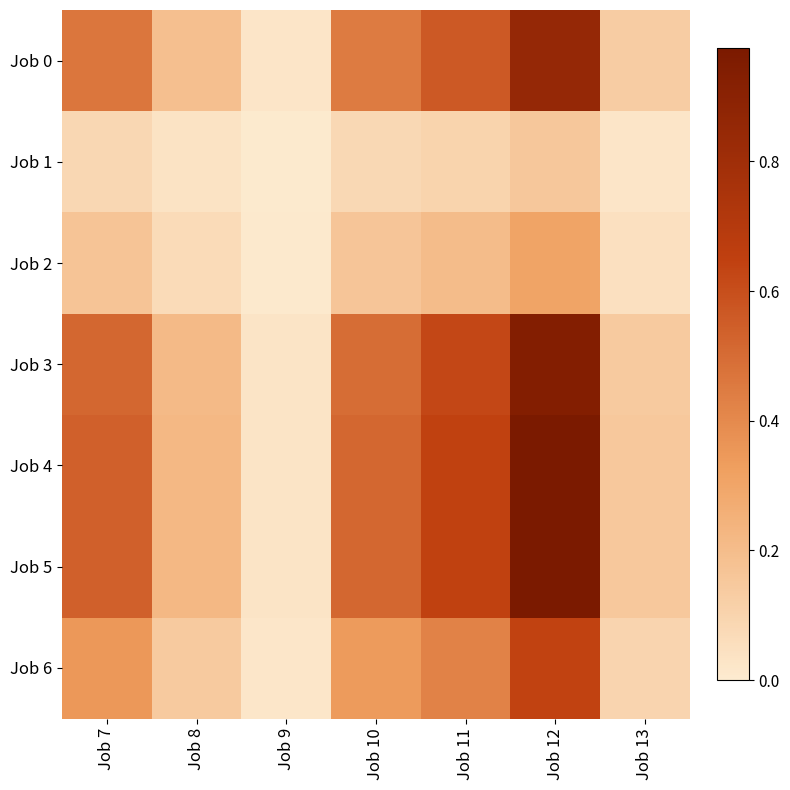

Reading left to right, list all the values displayed in this chart.

Job 0: Job 7=0.5	Job 8=0.2	Job 9=0.0	Job 10=0.4	Job 11=0.6	Job 12=0.8	Job 13=0.1
Job 1: Job 7=0.1	Job 8=0.0	Job 9=0.0	Job 10=0.1	Job 11=0.1	Job 12=0.2	Job 13=0.0
Job 2: Job 7=0.2	Job 8=0.1	Job 9=0.0	Job 10=0.2	Job 11=0.2	Job 12=0.3	Job 13=0.0
Job 3: Job 7=0.5	Job 8=0.2	Job 9=0.0	Job 10=0.5	Job 11=0.6	Job 12=0.9	Job 13=0.1
Job 4: Job 7=0.5	Job 8=0.2	Job 9=0.0	Job 10=0.5	Job 11=0.6	Job 12=1.0	Job 13=0.1
Job 5: Job 7=0.5	Job 8=0.2	Job 9=0.0	Job 10=0.5	Job 11=0.6	Job 12=1.0	Job 13=0.1
Job 6: Job 7=0.4	Job 8=0.1	Job 9=0.0	Job 10=0.3	Job 11=0.4	Job 12=0.6	Job 13=0.1